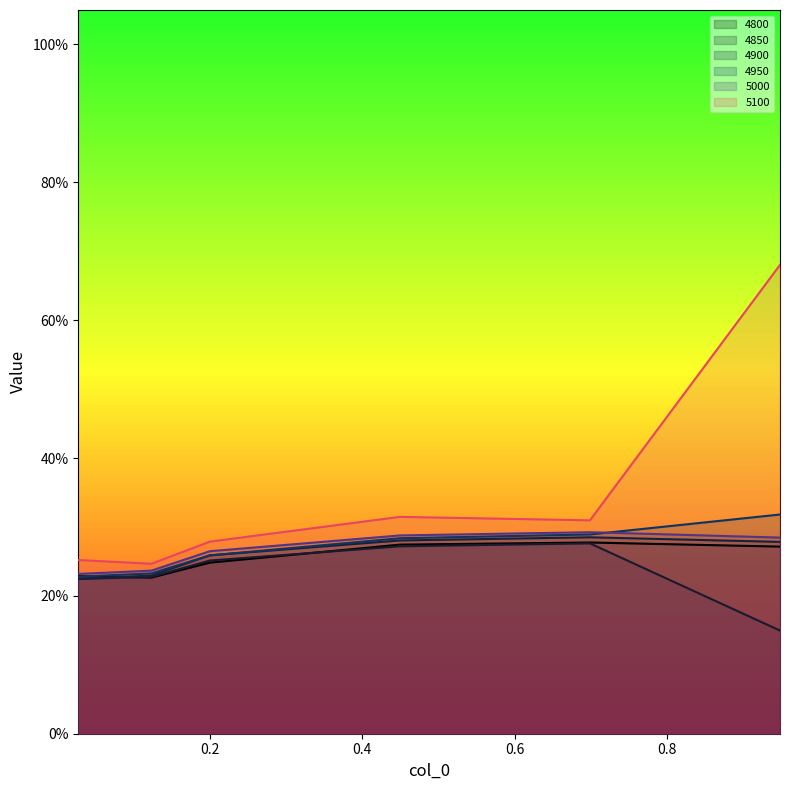

Does the chart display data point markers on the line(s)?

No